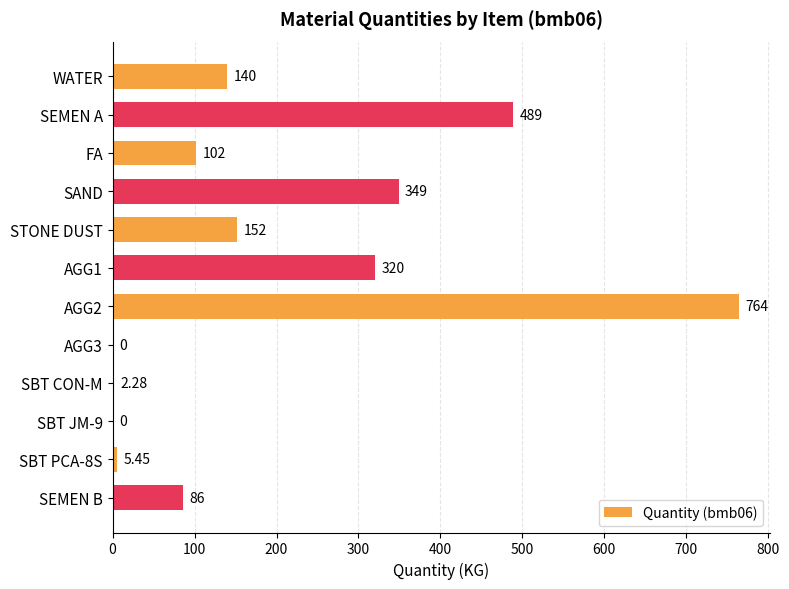

What is the sum of all values?

2409.7